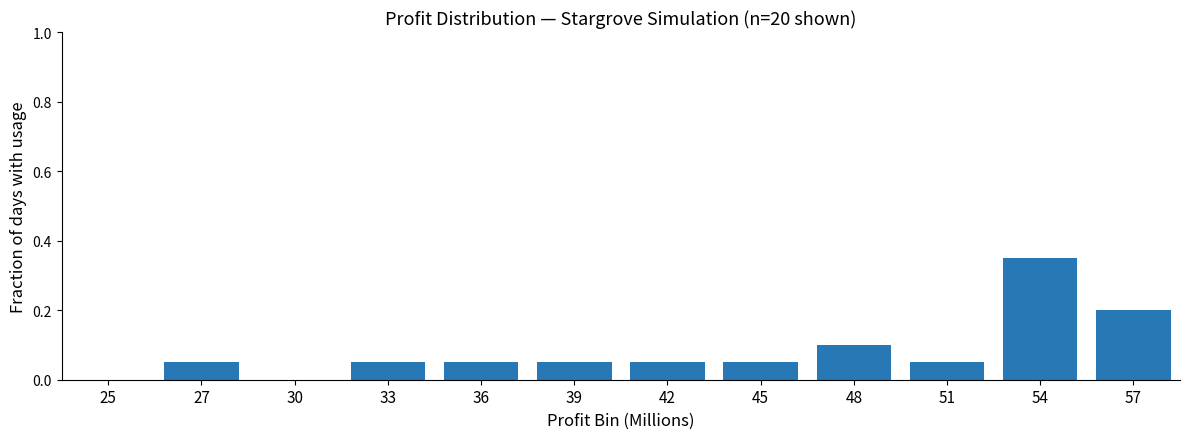

Is it true that the value at 36 is 0.0?

False